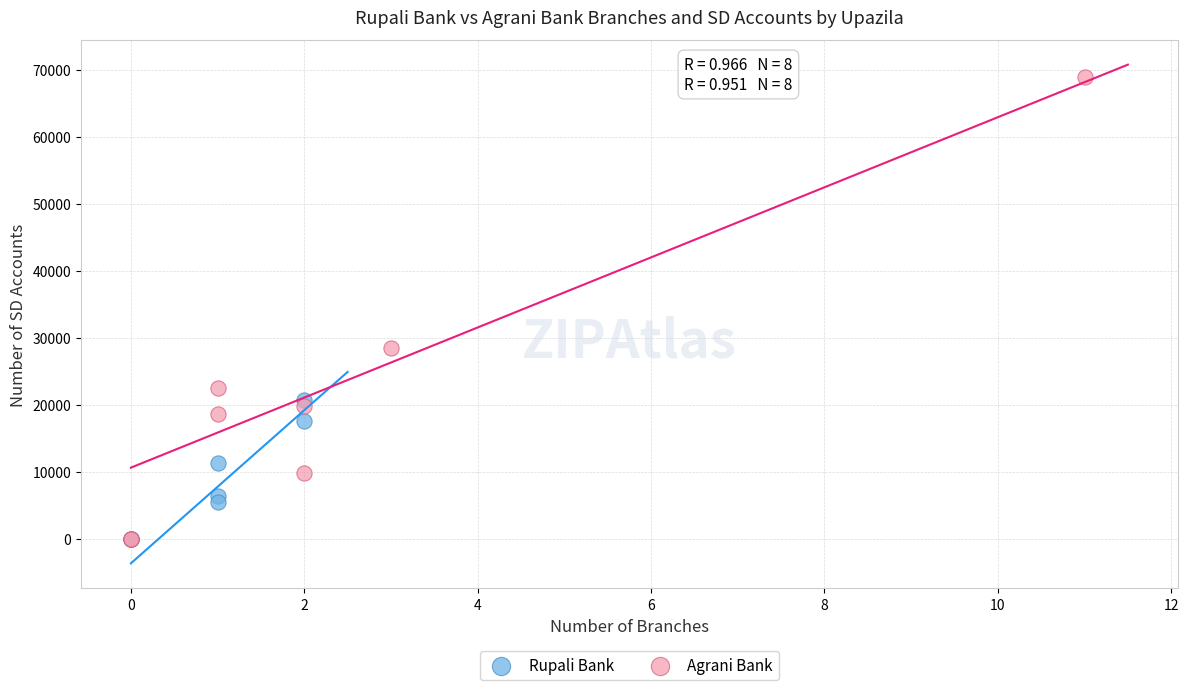

Which series reaches the maximum Y coordinate?

Agrani Bank